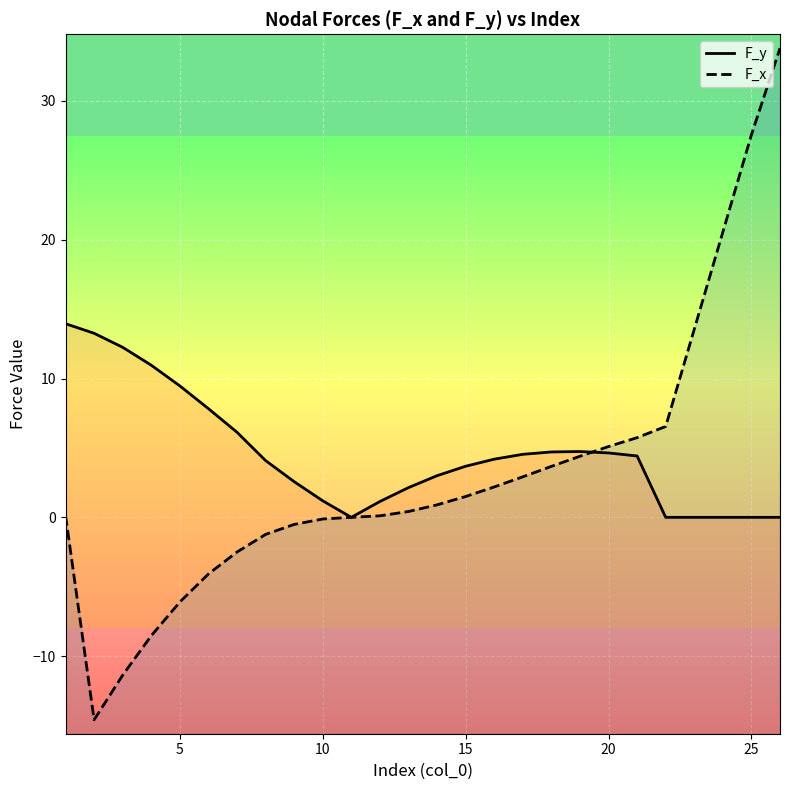

After their last crossing, which series has the higher values: F_y or F_x?

F_x